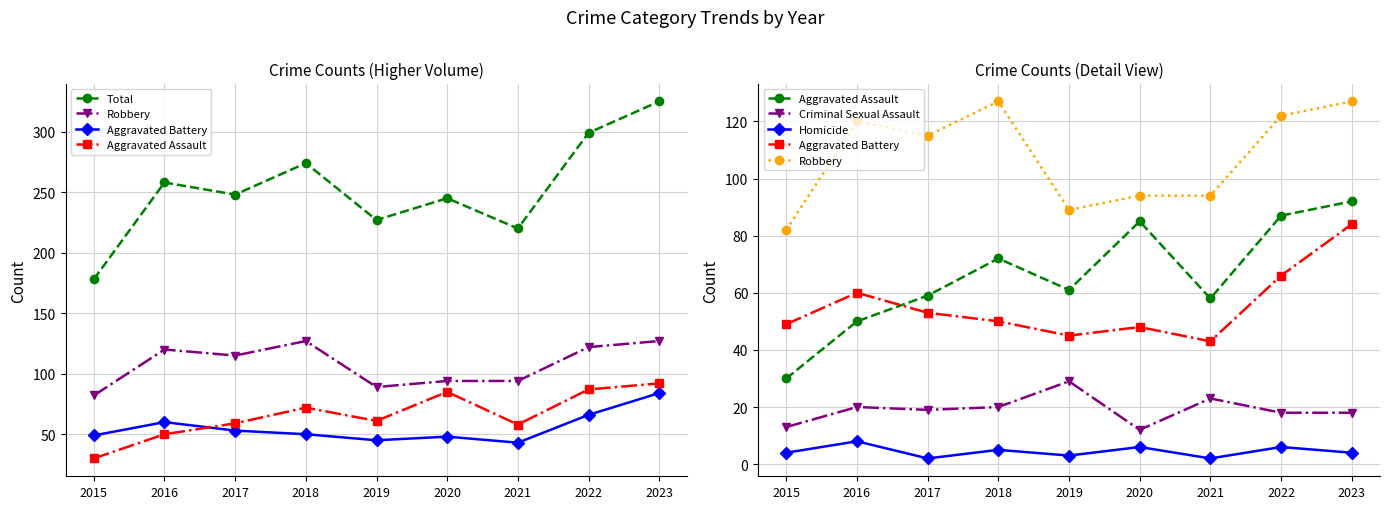

True or false: Total has more than 0 interior local peaks.

True